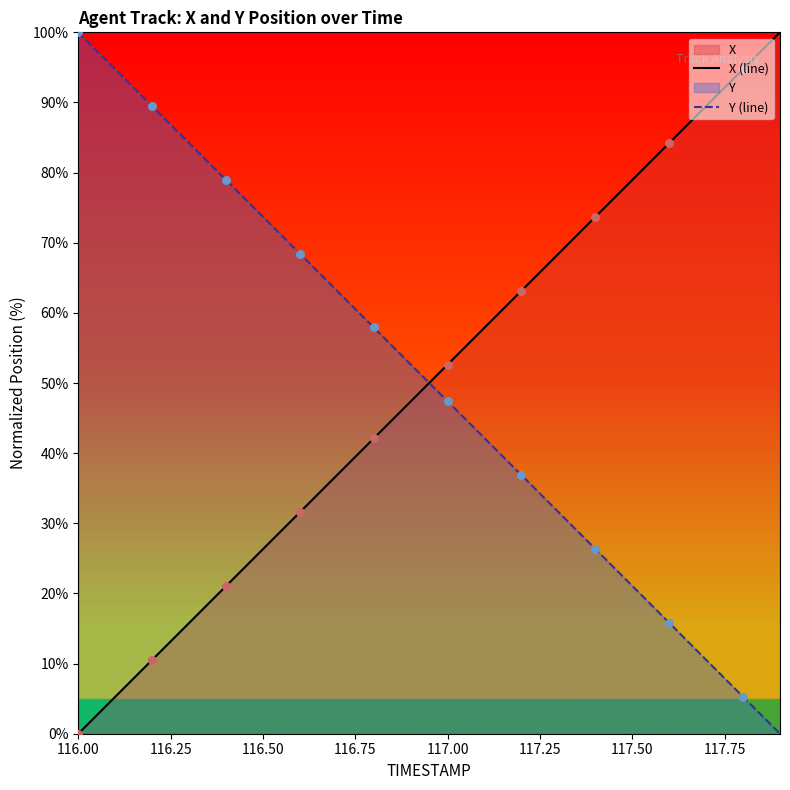

Which series has the widest spread of Y values?

X (line)